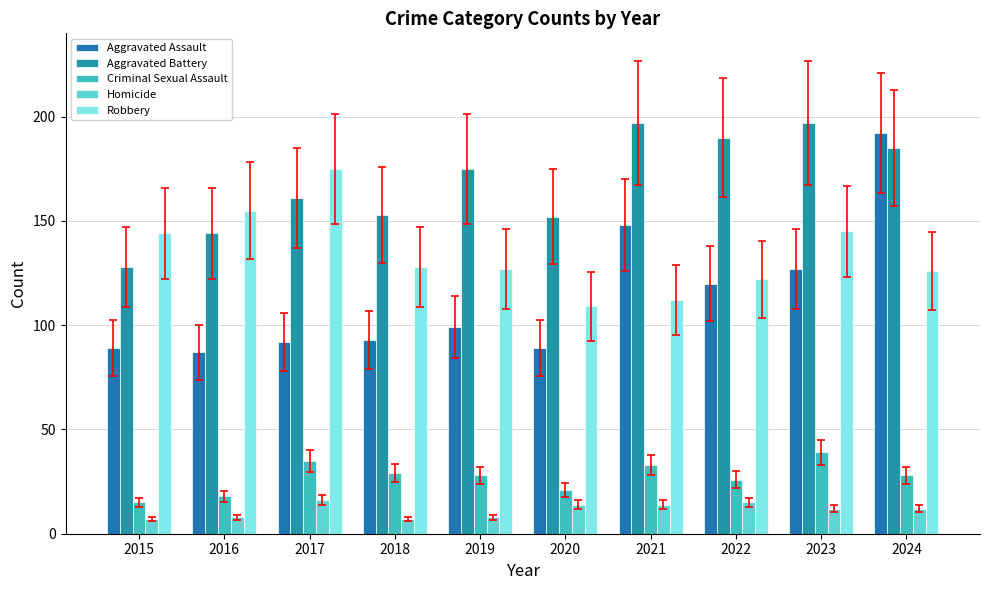

The Homicide series shows 14 at 2021. True or false?

True